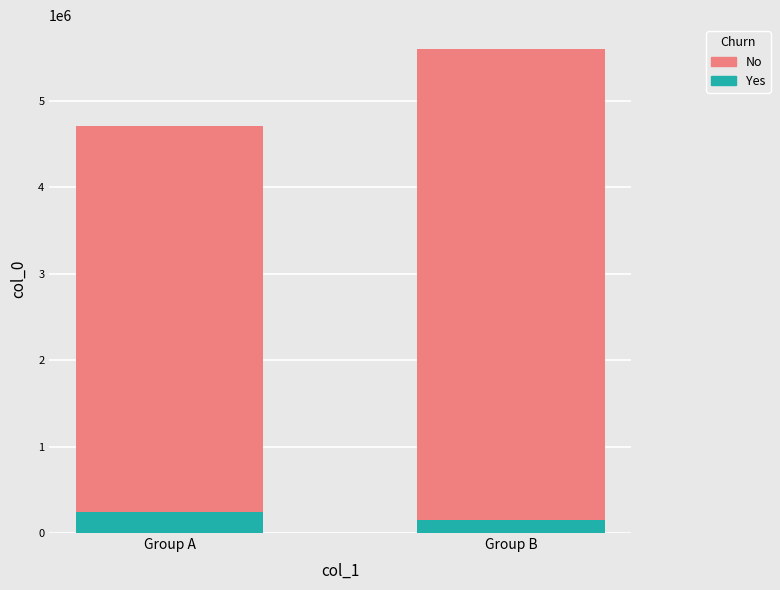

What is the sum of all Yes values?

388031